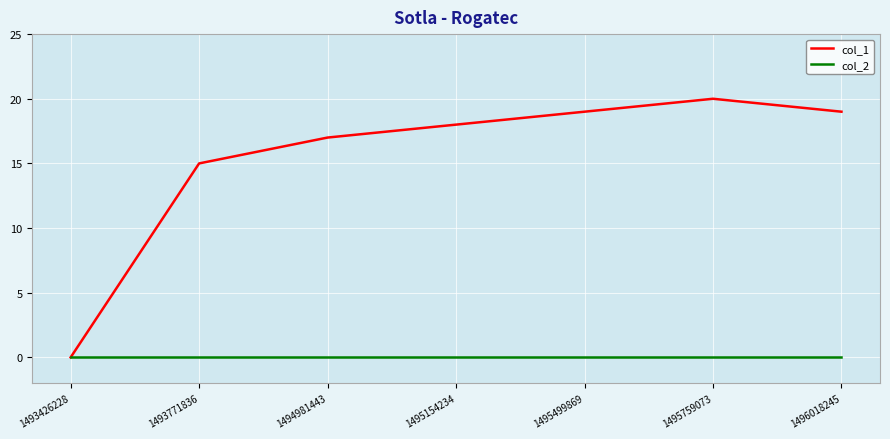

What are all the series names shown in the legend?

col_1, col_2